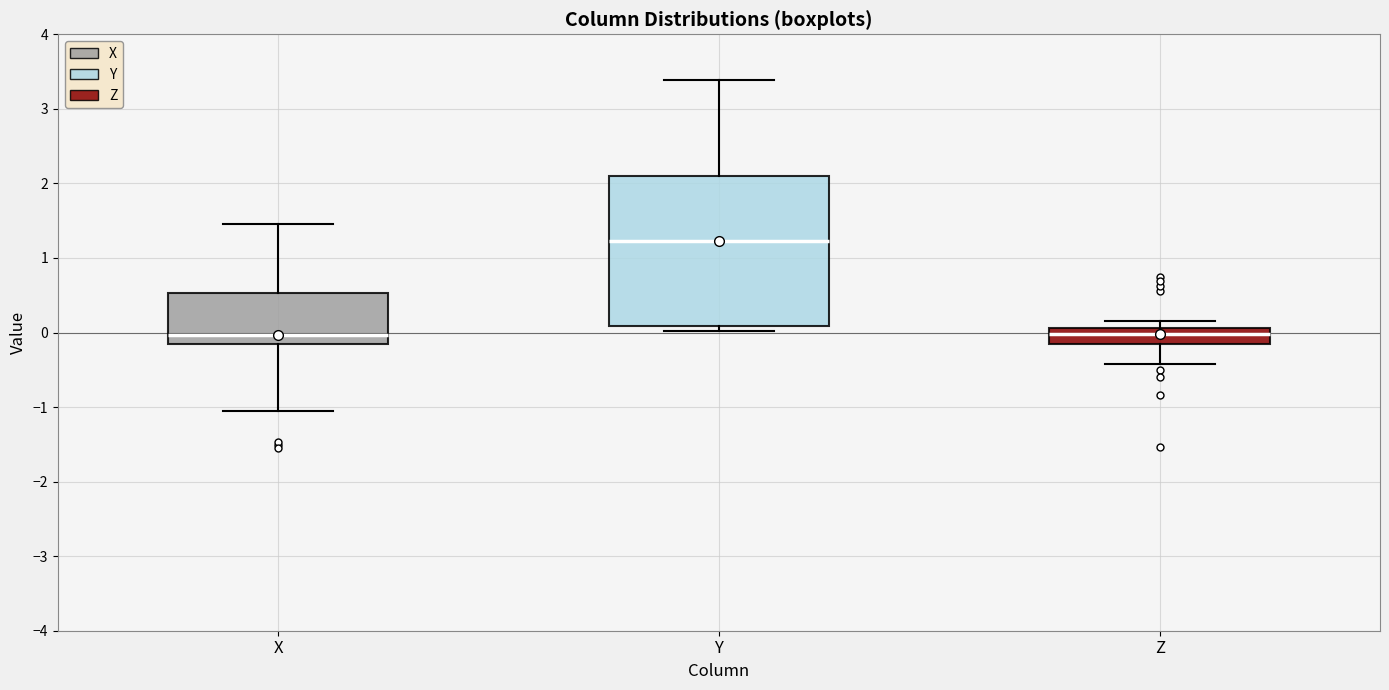

Where is the upper edge of the box for Z on the y-axis? The values are not printed on the chart, so give them approximately, as read against the axis.

0.1